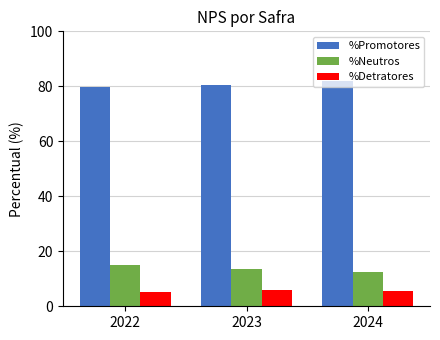

What is the minimum value for %Detratores?

5.2